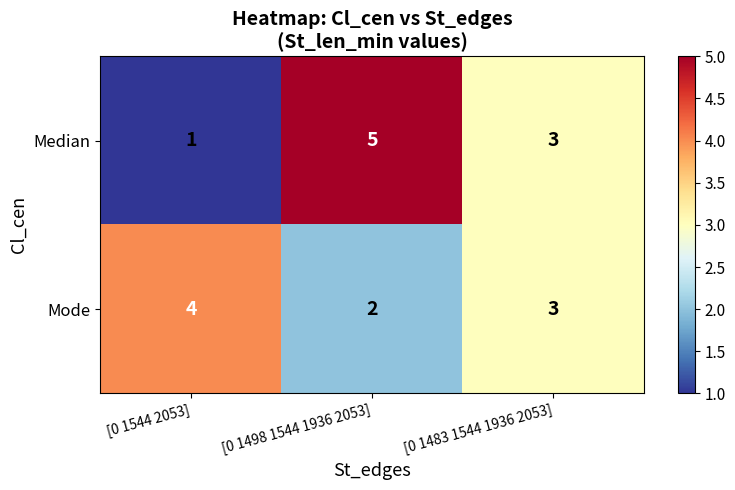

What is the sum of the Mode values at [0 1498 1544 1936 2053] and [0 1544 2053]?

6